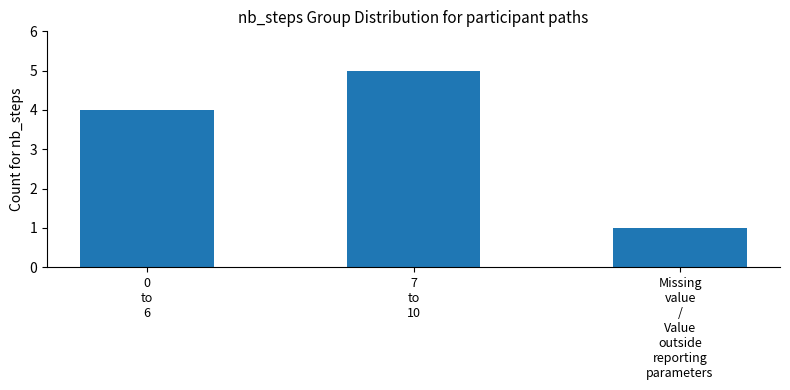

What is the label of the 3rd bar from the right?

0
to
6